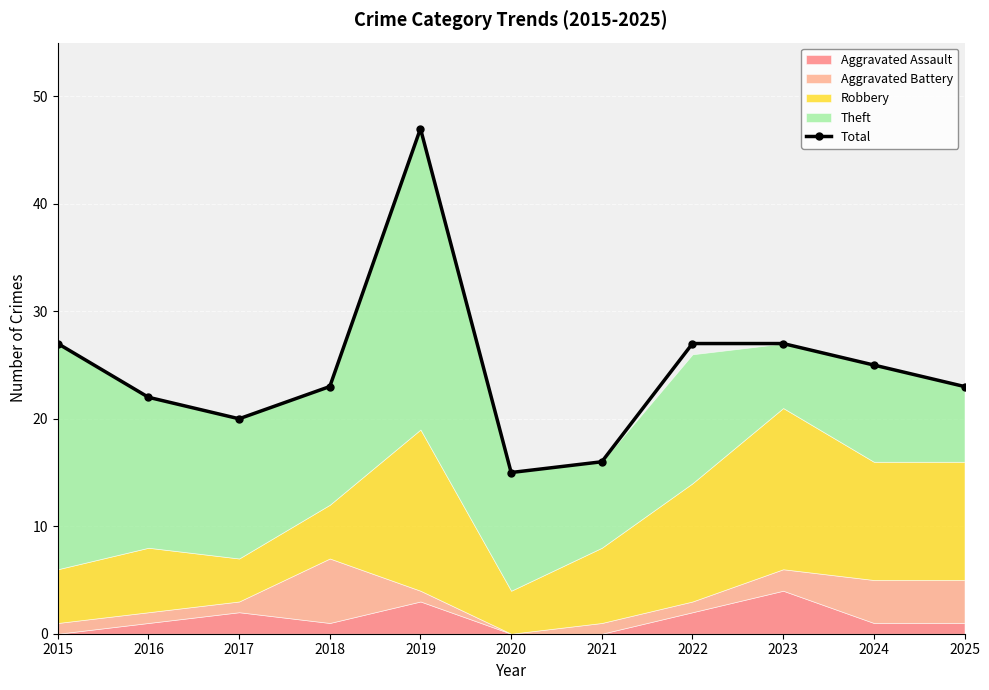

What is the smallest value displayed?

15